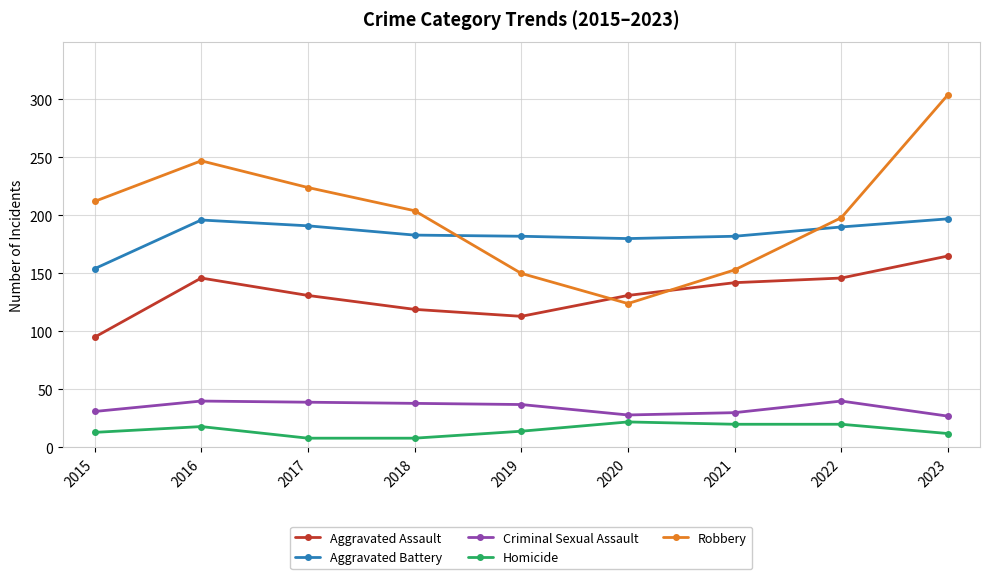

What is the average value of the Robbery series?

202